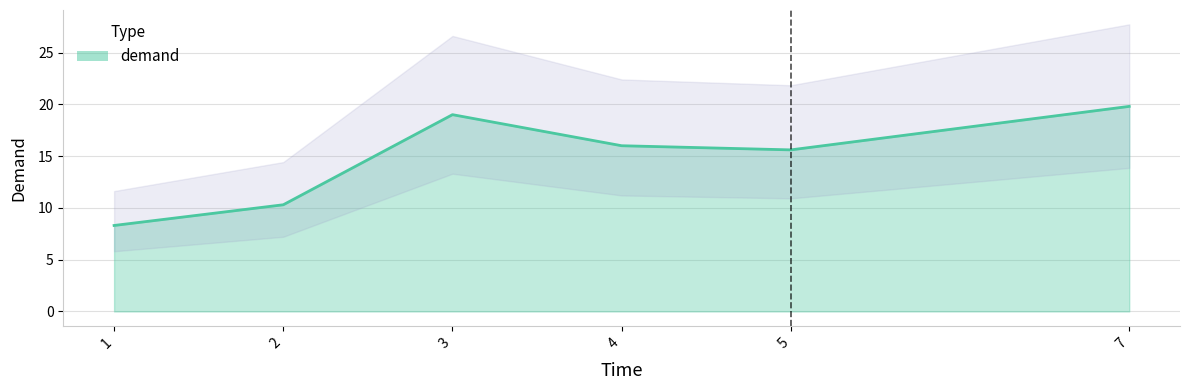

What is the sum of the values at 7 and 4?

35.8